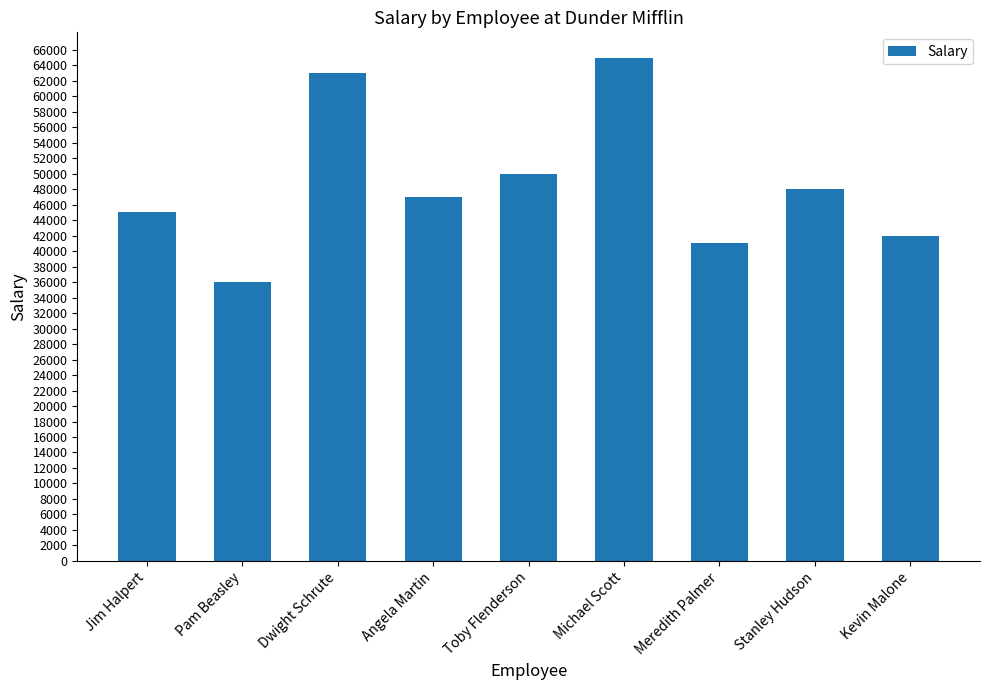

What is the label of the 1st bar from the right?

Kevin Malone